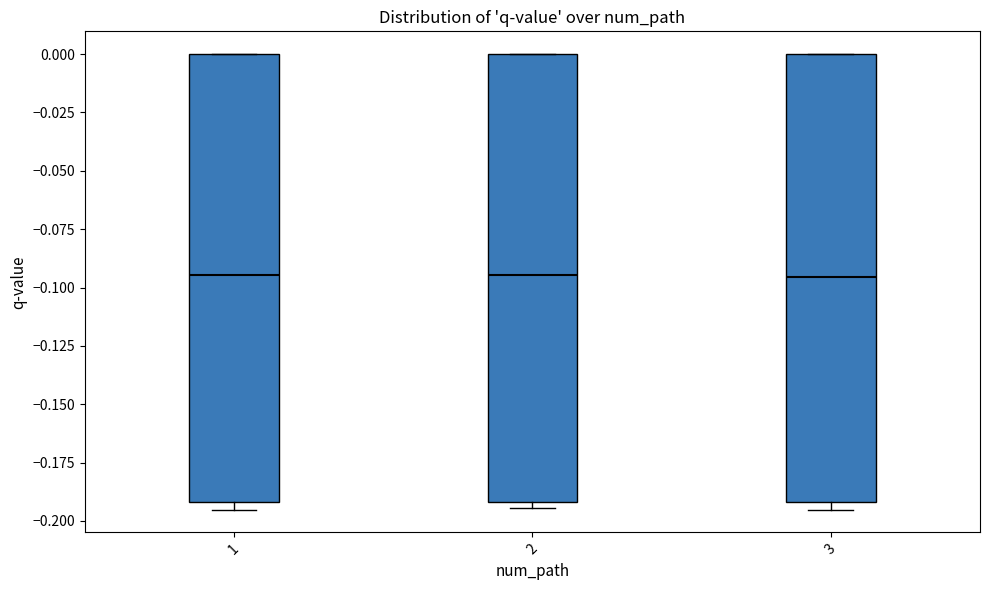

Where is the upper edge of the box at x = 1 on the y-axis? The values are not printed on the chart, so give them approximately, as read against the axis.

0.000